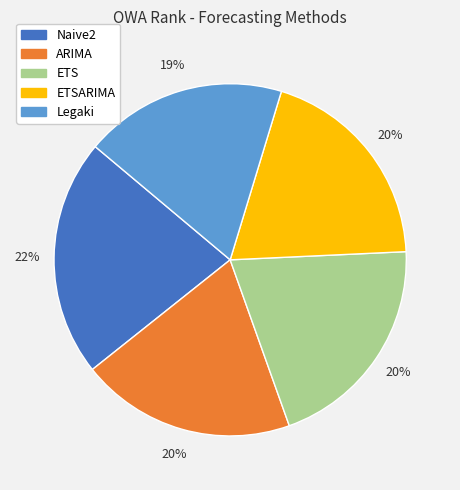

To the nearest percent, what is the average slice percentage?

20%